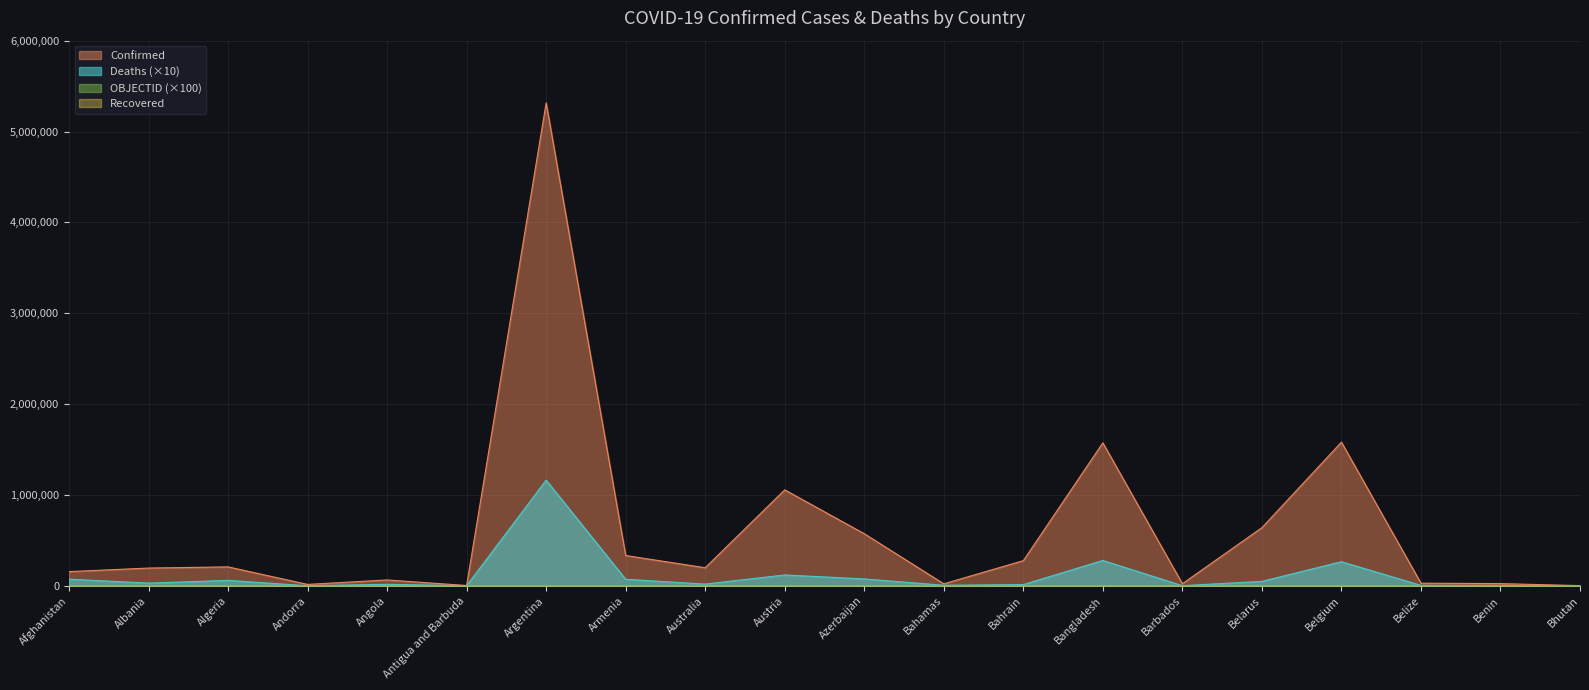

True or false: Deaths (×10) has a value of 2005854 at Argentina.

False